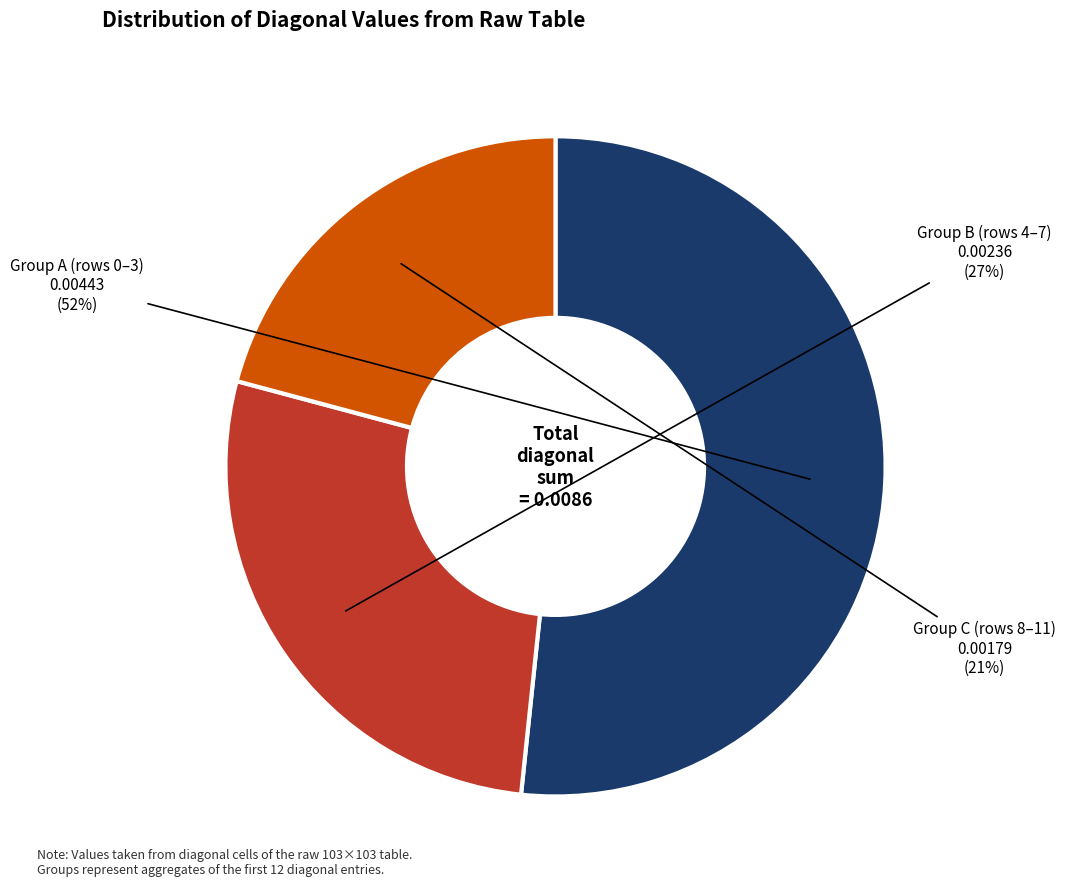

To the nearest percent, what is the difference between the largest and smallest slice percentages?

31%